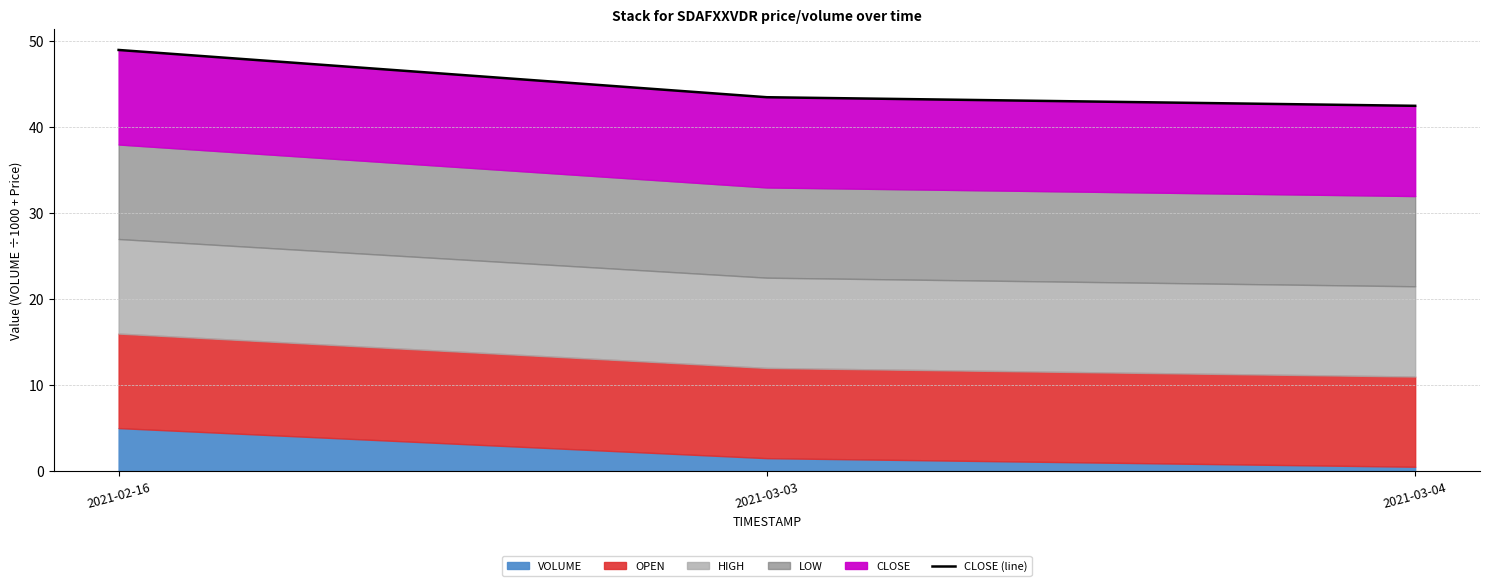

What is the change in value from 2021-02-16 to 2021-03-04?

-6.5